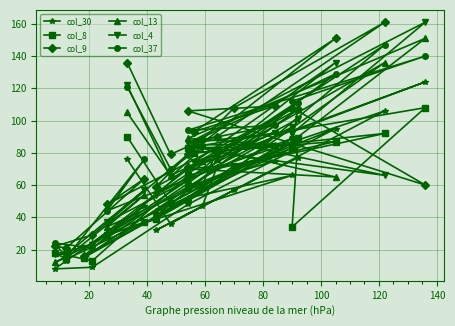

What is the difference between the maximum and minimum values in the col_4 series?

144